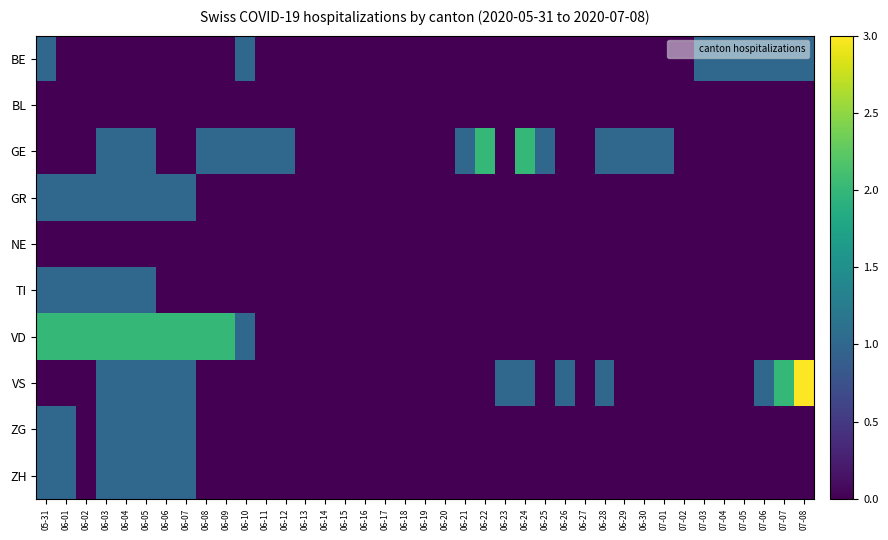

Reading right to left, what are all the values shown in this chart?

BE: 07-08=1	07-07=1	07-06=1	07-05=1	07-04=1	07-03=1	07-02=0	07-01=0	06-30=0	06-29=0	06-28=0	06-27=0	06-26=0	06-25=0	06-24=0	06-23=0	06-22=0	06-21=0	06-20=0	06-19=0	06-18=0	06-17=0	06-16=0	06-15=0	06-14=0	06-13=0	06-12=0	06-11=0	06-10=1	06-09=0	06-08=0	06-07=0	06-06=0	06-05=0	06-04=0	06-03=0	06-02=0	06-01=0	05-31=1
BL: 07-08=0	07-07=0	07-06=0	07-05=0	07-04=0	07-03=0	07-02=0	07-01=0	06-30=0	06-29=0	06-28=0	06-27=0	06-26=0	06-25=0	06-24=0	06-23=0	06-22=0	06-21=0	06-20=0	06-19=0	06-18=0	06-17=0	06-16=0	06-15=0	06-14=0	06-13=0	06-12=0	06-11=0	06-10=0	06-09=0	06-08=0	06-07=0	06-06=0	06-05=0	06-04=0	06-03=0	06-02=0	06-01=0	05-31=0
GE: 07-08=0	07-07=0	07-06=0	07-05=0	07-04=0	07-03=0	07-02=0	07-01=1	06-30=1	06-29=1	06-28=1	06-27=0	06-26=0	06-25=1	06-24=2	06-23=0	06-22=2	06-21=1	06-20=0	06-19=0	06-18=0	06-17=0	06-16=0	06-15=0	06-14=0	06-13=0	06-12=1	06-11=1	06-10=1	06-09=1	06-08=1	06-07=0	06-06=0	06-05=1	06-04=1	06-03=1	06-02=0	06-01=0	05-31=0
GR: 07-08=0	07-07=0	07-06=0	07-05=0	07-04=0	07-03=0	07-02=0	07-01=0	06-30=0	06-29=0	06-28=0	06-27=0	06-26=0	06-25=0	06-24=0	06-23=0	06-22=0	06-21=0	06-20=0	06-19=0	06-18=0	06-17=0	06-16=0	06-15=0	06-14=0	06-13=0	06-12=0	06-11=0	06-10=0	06-09=0	06-08=0	06-07=1	06-06=1	06-05=1	06-04=1	06-03=1	06-02=1	06-01=1	05-31=1
NE: 07-08=0	07-07=0	07-06=0	07-05=0	07-04=0	07-03=0	07-02=0	07-01=0	06-30=0	06-29=0	06-28=0	06-27=0	06-26=0	06-25=0	06-24=0	06-23=0	06-22=0	06-21=0	06-20=0	06-19=0	06-18=0	06-17=0	06-16=0	06-15=0	06-14=0	06-13=0	06-12=0	06-11=0	06-10=0	06-09=0	06-08=0	06-07=0	06-06=0	06-05=0	06-04=0	06-03=0	06-02=0	06-01=0	05-31=0
TI: 07-08=0	07-07=0	07-06=0	07-05=0	07-04=0	07-03=0	07-02=0	07-01=0	06-30=0	06-29=0	06-28=0	06-27=0	06-26=0	06-25=0	06-24=0	06-23=0	06-22=0	06-21=0	06-20=0	06-19=0	06-18=0	06-17=0	06-16=0	06-15=0	06-14=0	06-13=0	06-12=0	06-11=0	06-10=0	06-09=0	06-08=0	06-07=0	06-06=0	06-05=1	06-04=1	06-03=1	06-02=1	06-01=1	05-31=1
VD: 07-08=0	07-07=0	07-06=0	07-05=0	07-04=0	07-03=0	07-02=0	07-01=0	06-30=0	06-29=0	06-28=0	06-27=0	06-26=0	06-25=0	06-24=0	06-23=0	06-22=0	06-21=0	06-20=0	06-19=0	06-18=0	06-17=0	06-16=0	06-15=0	06-14=0	06-13=0	06-12=0	06-11=0	06-10=1	06-09=2	06-08=2	06-07=2	06-06=2	06-05=2	06-04=2	06-03=2	06-02=2	06-01=2	05-31=2
VS: 07-08=3	07-07=2	07-06=1	07-05=0	07-04=0	07-03=0	07-02=0	07-01=0	06-30=0	06-29=0	06-28=1	06-27=0	06-26=1	06-25=0	06-24=1	06-23=1	06-22=0	06-21=0	06-20=0	06-19=0	06-18=0	06-17=0	06-16=0	06-15=0	06-14=0	06-13=0	06-12=0	06-11=0	06-10=0	06-09=0	06-08=0	06-07=1	06-06=1	06-05=1	06-04=1	06-03=1	06-02=0	06-01=0	05-31=0
ZG: 07-08=0	07-07=0	07-06=0	07-05=0	07-04=0	07-03=0	07-02=0	07-01=0	06-30=0	06-29=0	06-28=0	06-27=0	06-26=0	06-25=0	06-24=0	06-23=0	06-22=0	06-21=0	06-20=0	06-19=0	06-18=0	06-17=0	06-16=0	06-15=0	06-14=0	06-13=0	06-12=0	06-11=0	06-10=0	06-09=0	06-08=0	06-07=1	06-06=1	06-05=1	06-04=1	06-03=1	06-02=0	06-01=1	05-31=1
ZH: 07-08=0	07-07=0	07-06=0	07-05=0	07-04=0	07-03=0	07-02=0	07-01=0	06-30=0	06-29=0	06-28=0	06-27=0	06-26=0	06-25=0	06-24=0	06-23=0	06-22=0	06-21=0	06-20=0	06-19=0	06-18=0	06-17=0	06-16=0	06-15=0	06-14=0	06-13=0	06-12=0	06-11=0	06-10=0	06-09=0	06-08=0	06-07=1	06-06=1	06-05=1	06-04=1	06-03=1	06-02=0	06-01=1	05-31=1